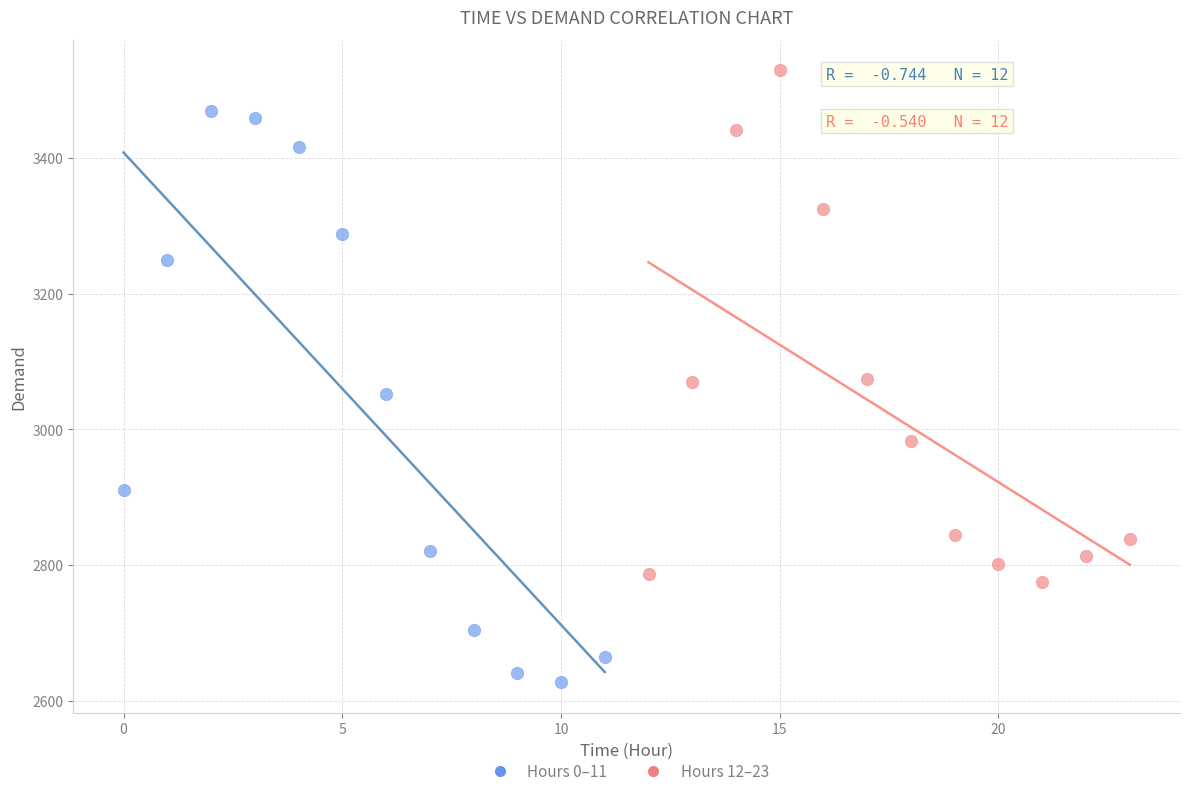

Which series has the widest spread of Y values?

Hours 0–11